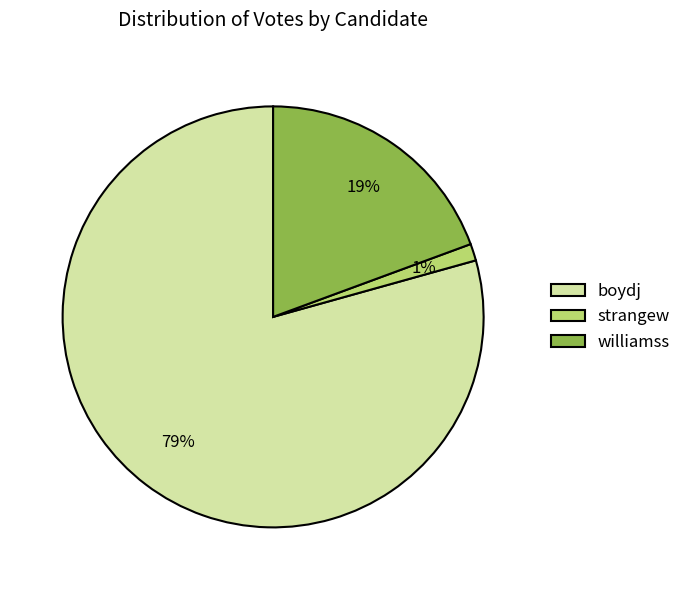

Which slice represents more than half of the pie?

boydj